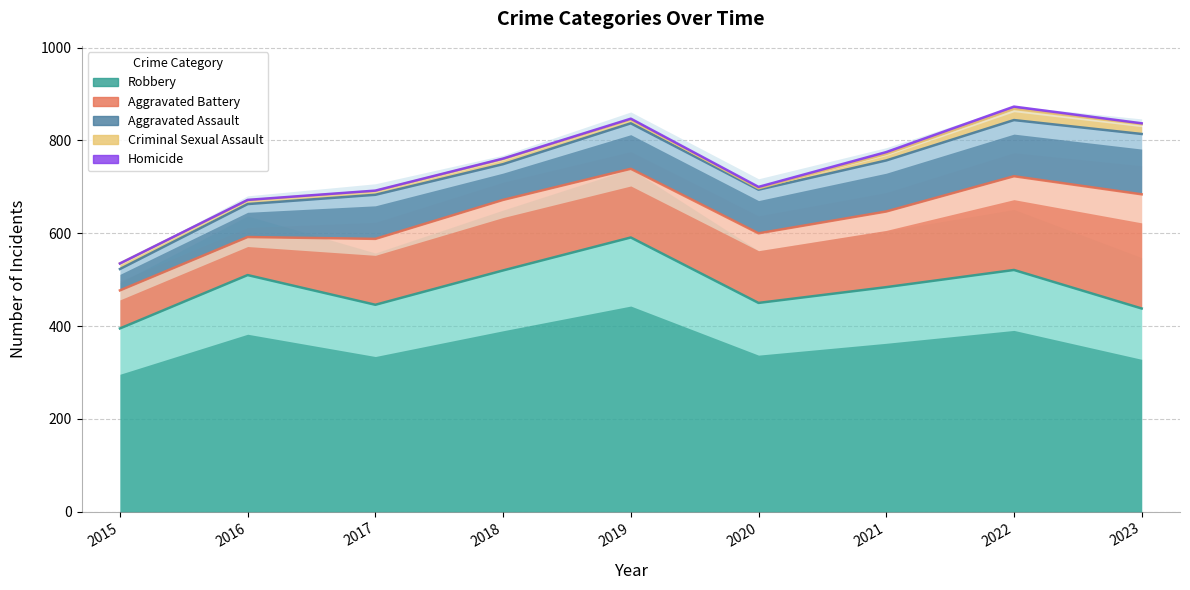

True or false: Criminal Sexual Assault and Robbery cross at least once.

False